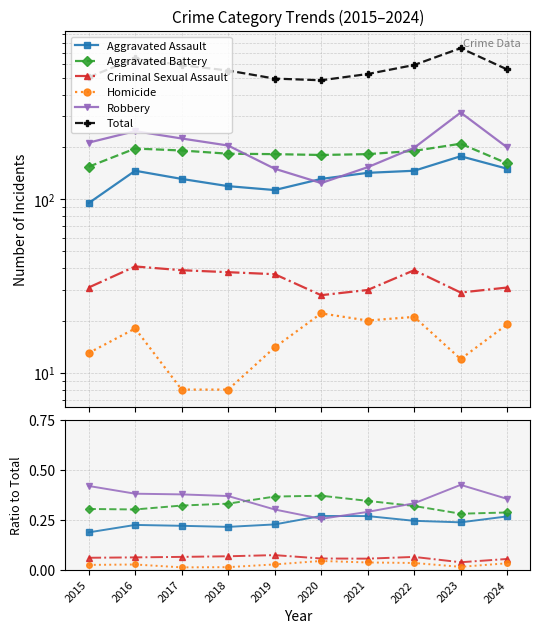

True or false: Robbery and Total cross at least once.

False